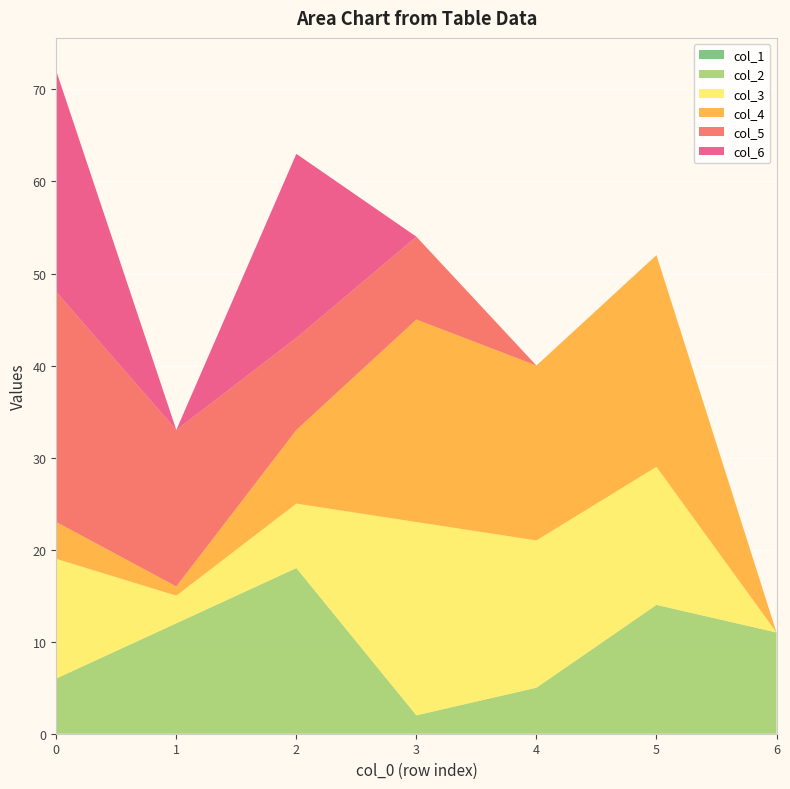

Reading right to left, list all the values displayed in this chart.

col_1: 6=0	5=0	4=0	3=0	2=0	1=0	0=0
col_2: 6=11	5=14	4=5	3=2	2=18	1=12	0=6
col_3: 6=0	5=15	4=16	3=21	2=7	1=3	0=13
col_4: 6=0	5=23	4=19	3=22	2=8	1=1	0=4
col_5: 6=0	5=0	4=0	3=9	2=10	1=17	0=25
col_6: 6=0	5=0	4=0	3=0	2=20	1=0	0=24